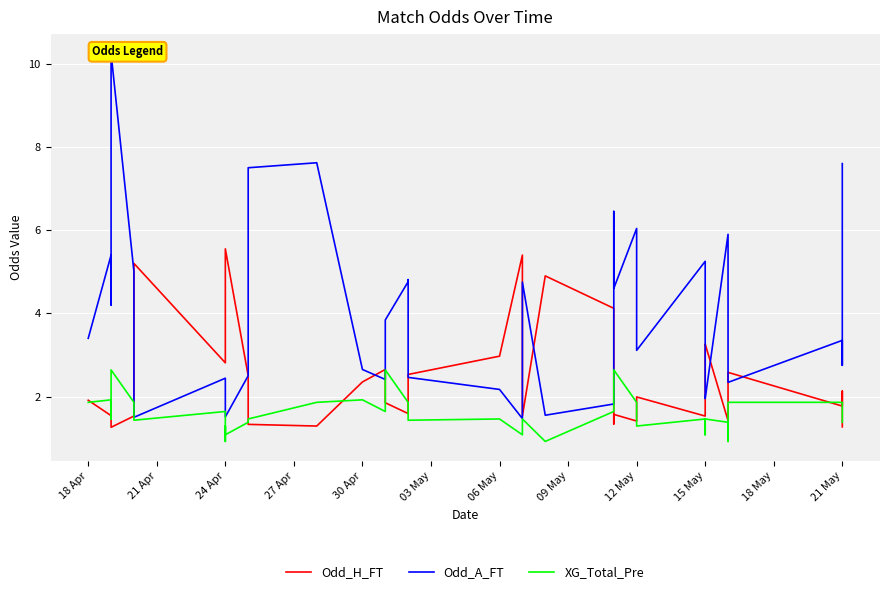

True or false: XG_Total_Pre and Odd_A_FT cross at least once.

False